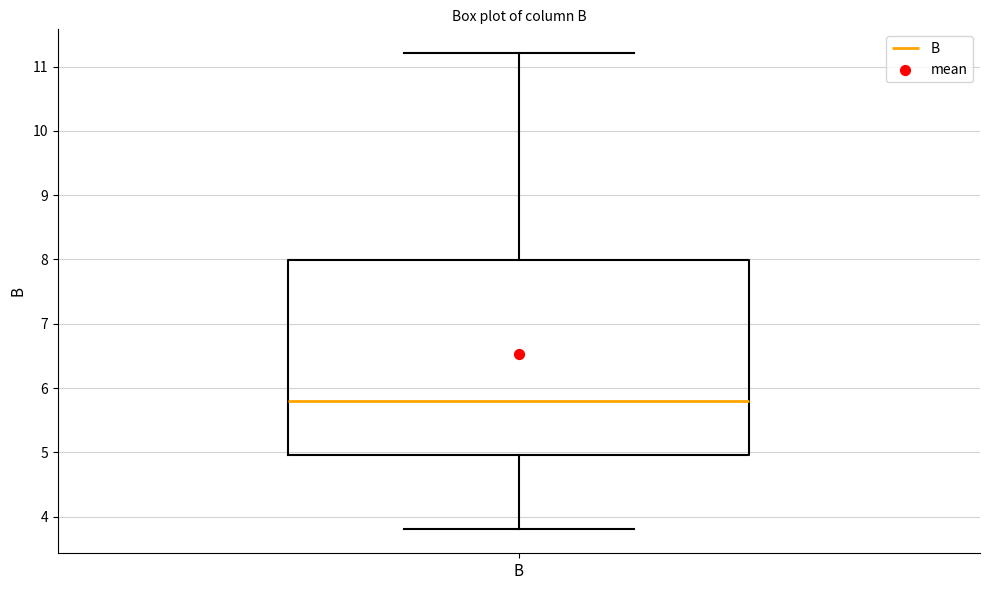

Transcribe this box plot: give where the median line is, the range the box spans, and where the two whiskers end, as read against the y-axis. The values are not printed on the chart, so give them approximately, as read against the axis.

median 5.8, box 5.0 to 8.0, whiskers 3.8 to 11.2